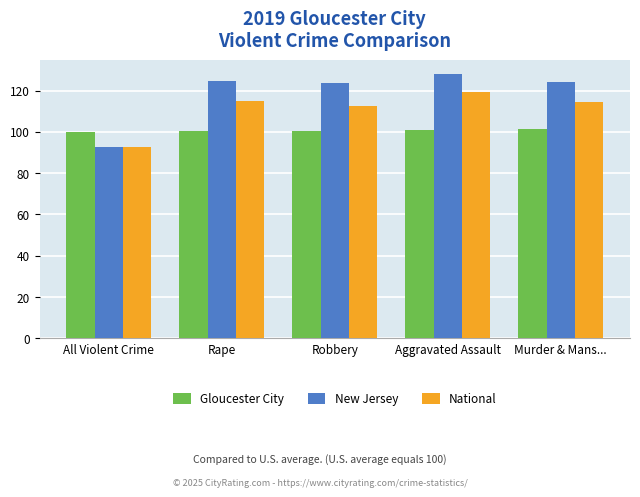

List the series in order of their overall mean, lowest first.

Gloucester City, National, New Jersey